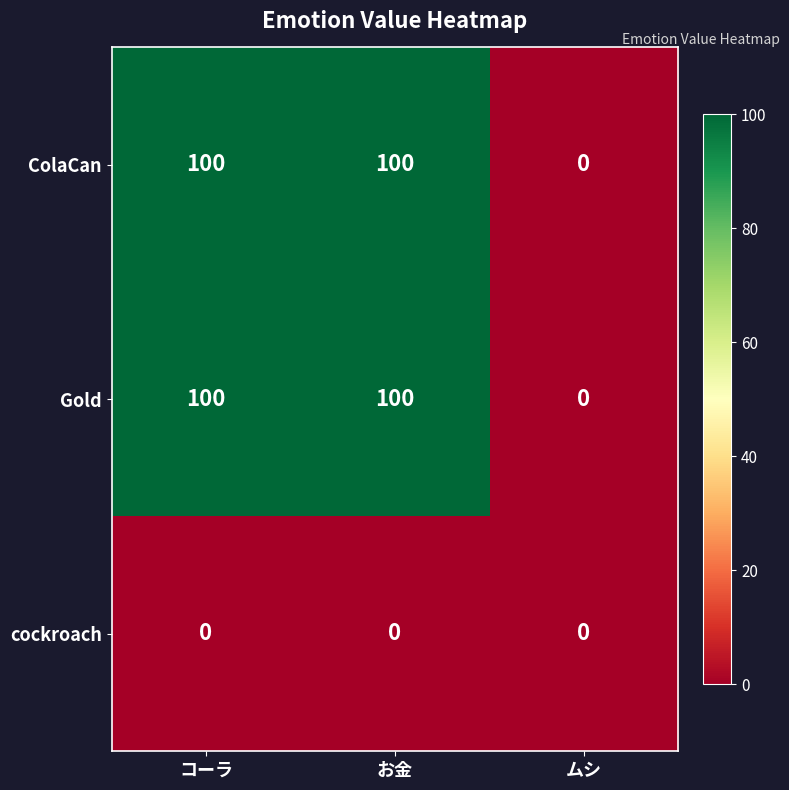

Which category has the lowest value in the ColaCan series?

ムシ